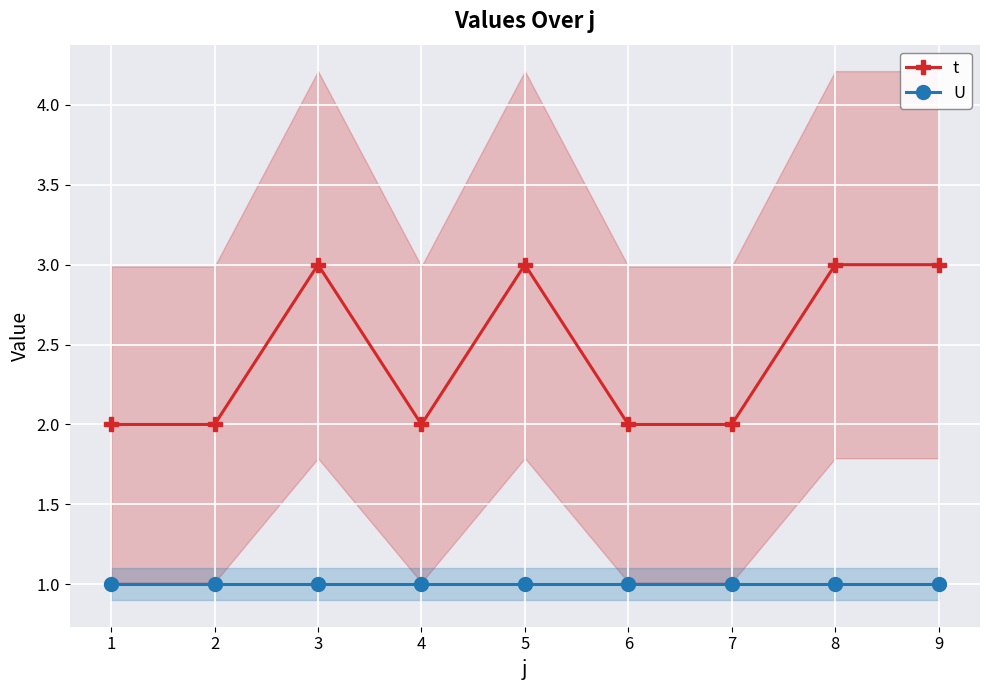

What is the sum of the U values at 1 and 2?

2